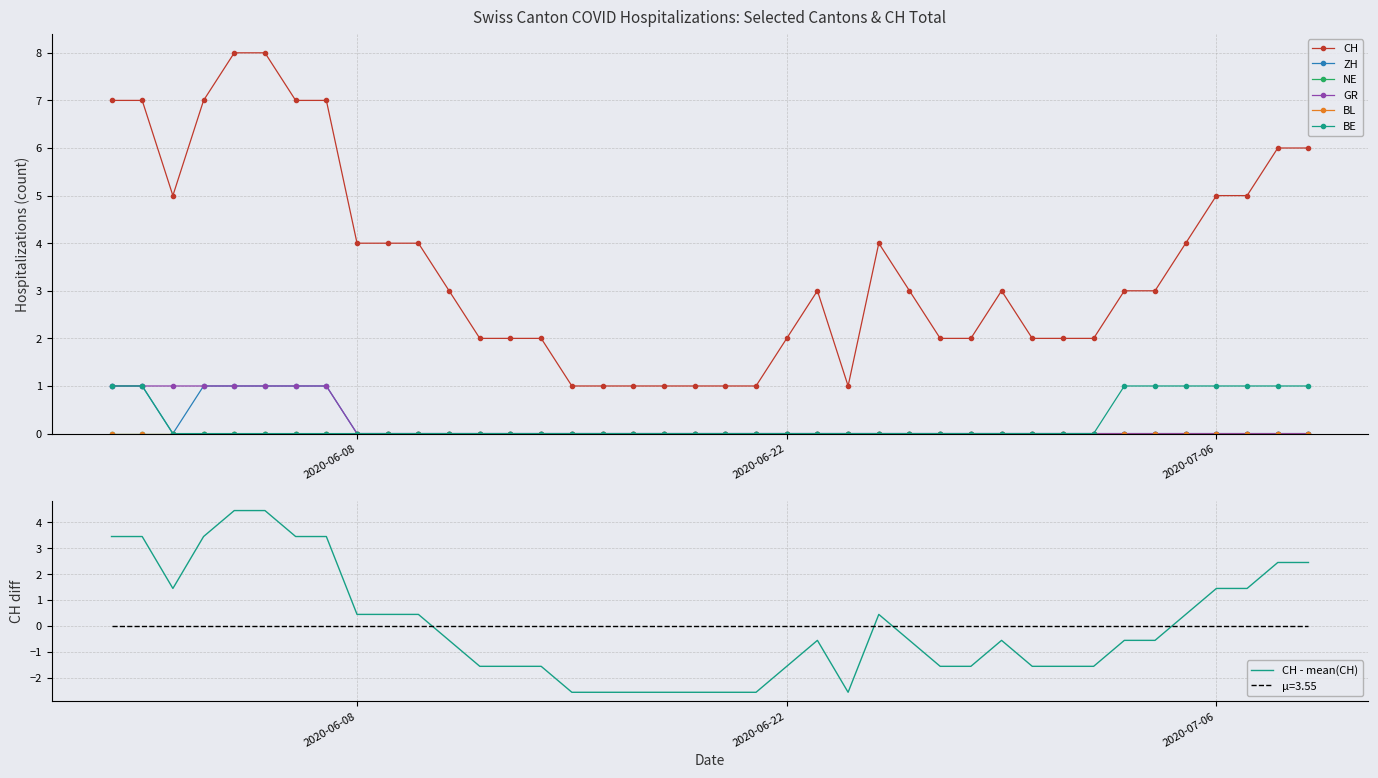

Between 2020-06-16 and 2020-06-18, which is larger?

2020-06-16